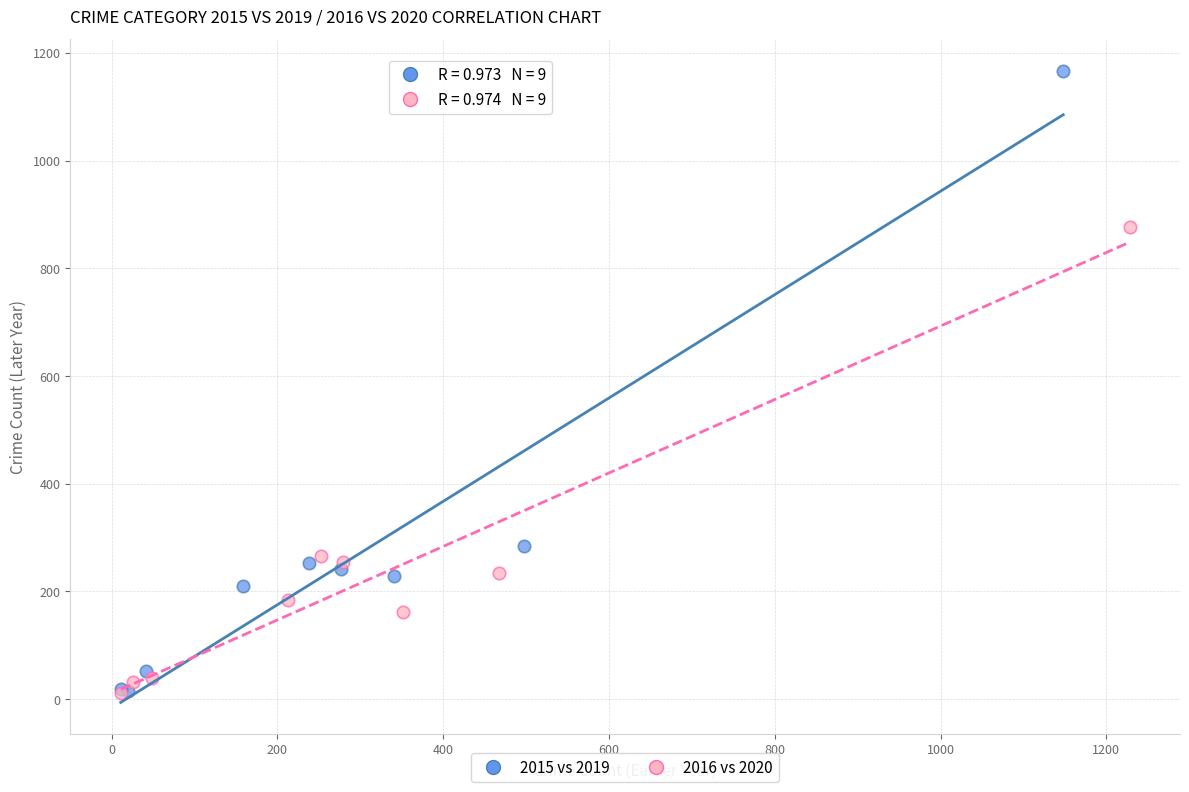

Which series has the widest spread of Y values?

2015 vs 2019